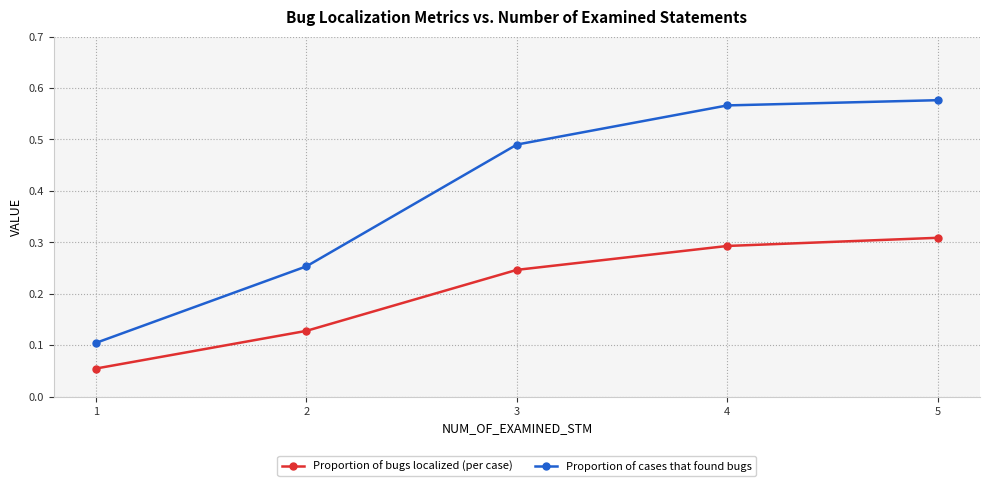

How many categories are shown in the chart?

5